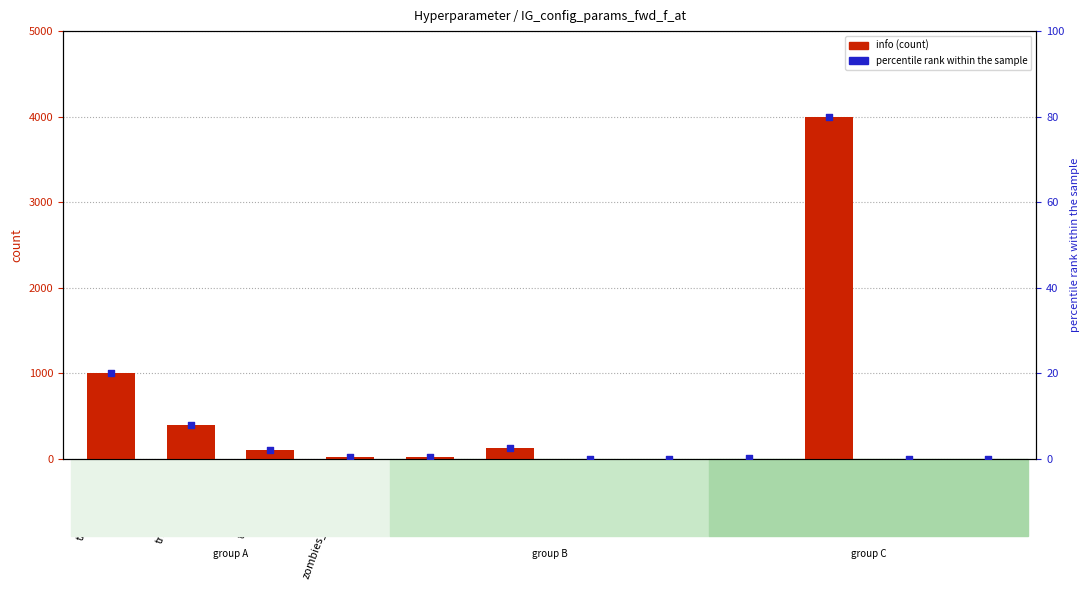

What is the total value across all series at eps_end?

0.1